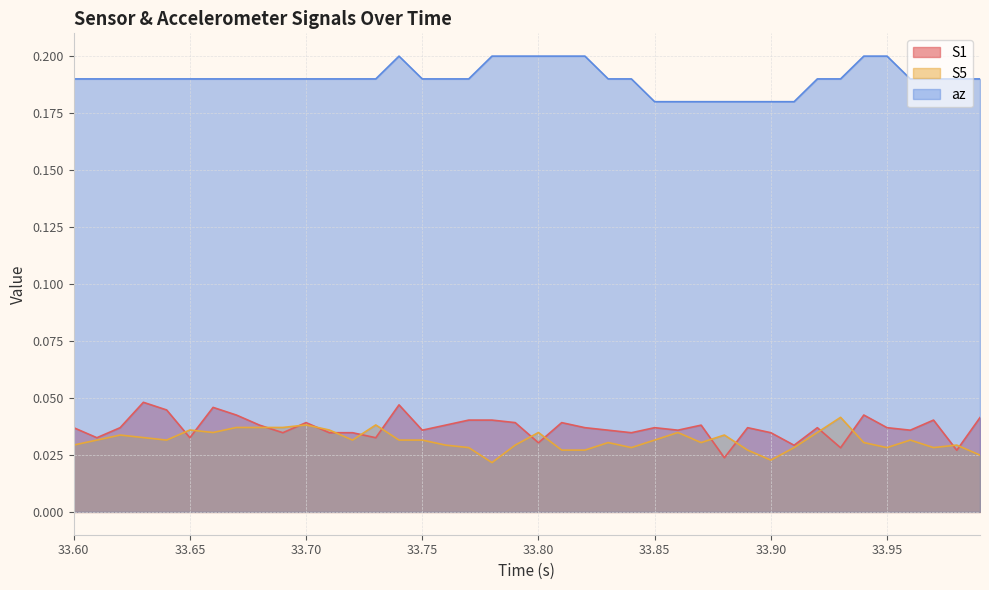

True or false: S5 and az cross at least once.

False